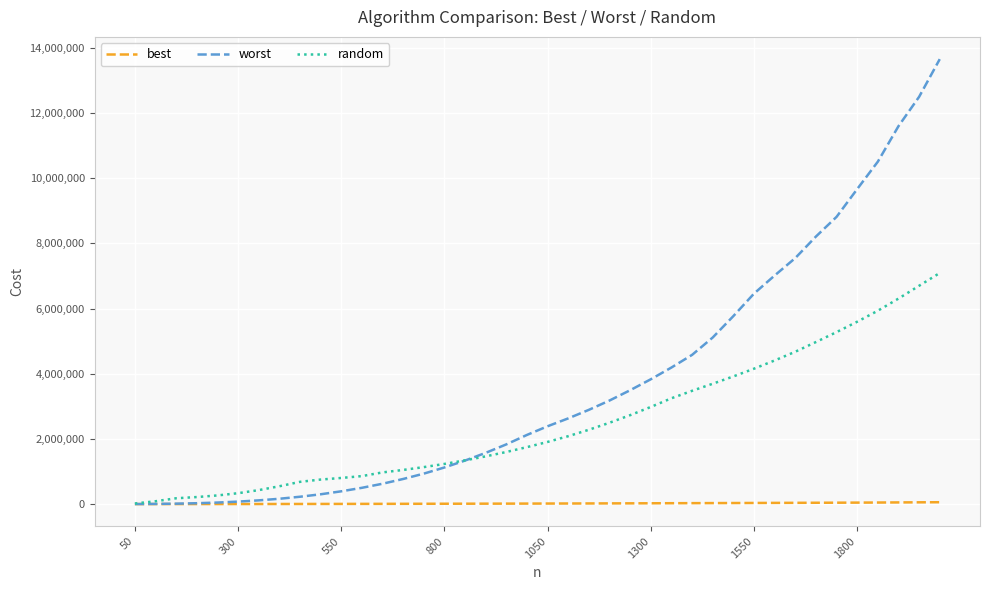

Which series has the largest range (max minus min)?

worst